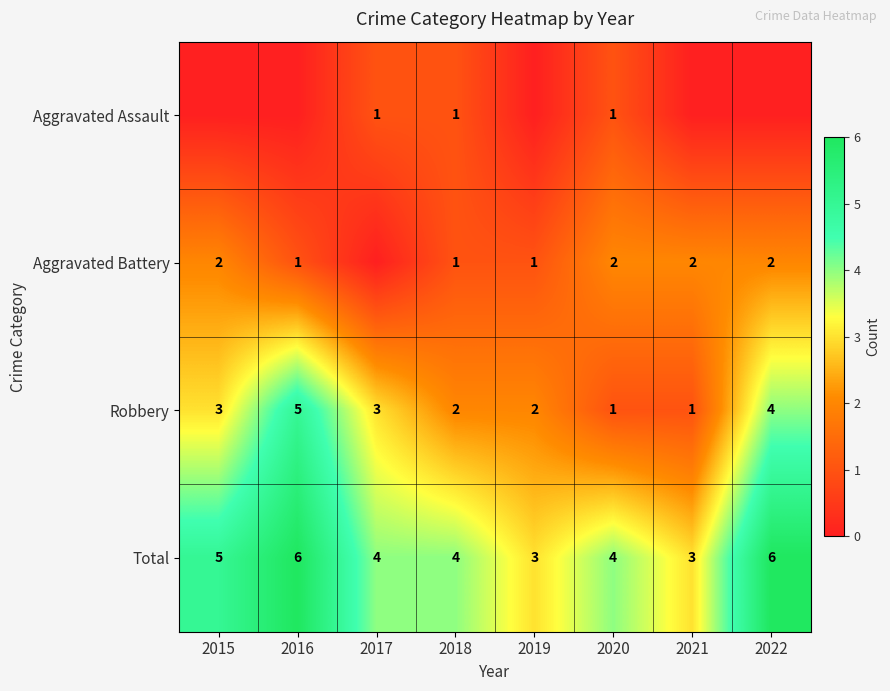

What is the greatest value displayed?

6